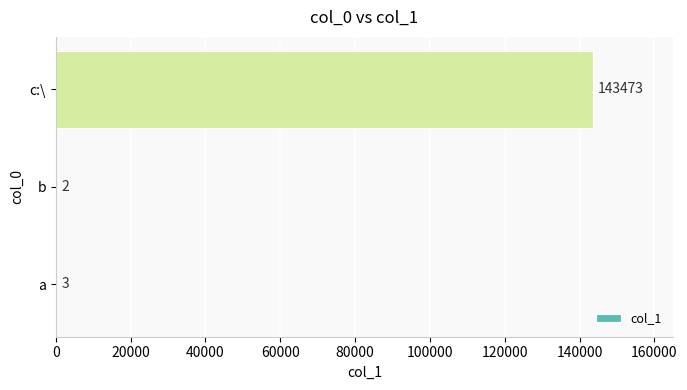

At which category does the chart reach its peak across all series?

c:\